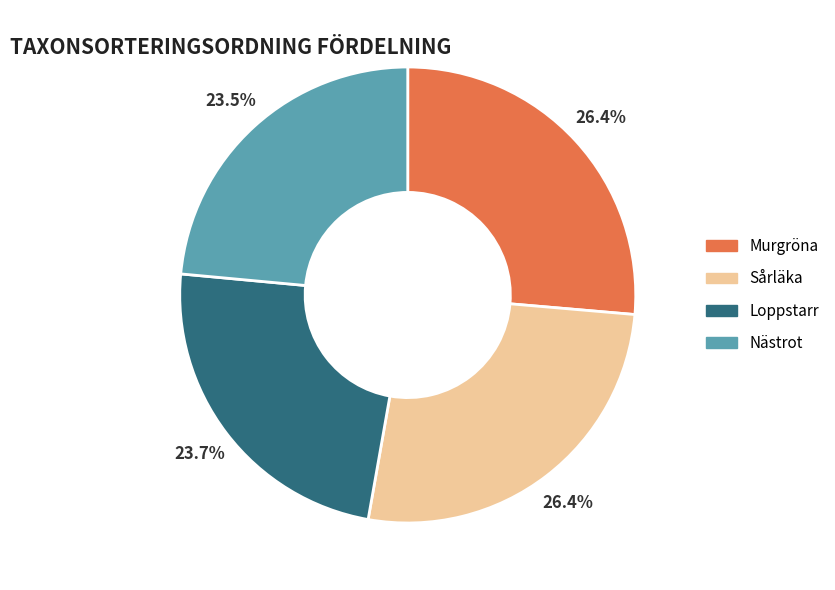

Combined, do Murgröna and Nästrot account for over 50%?

No